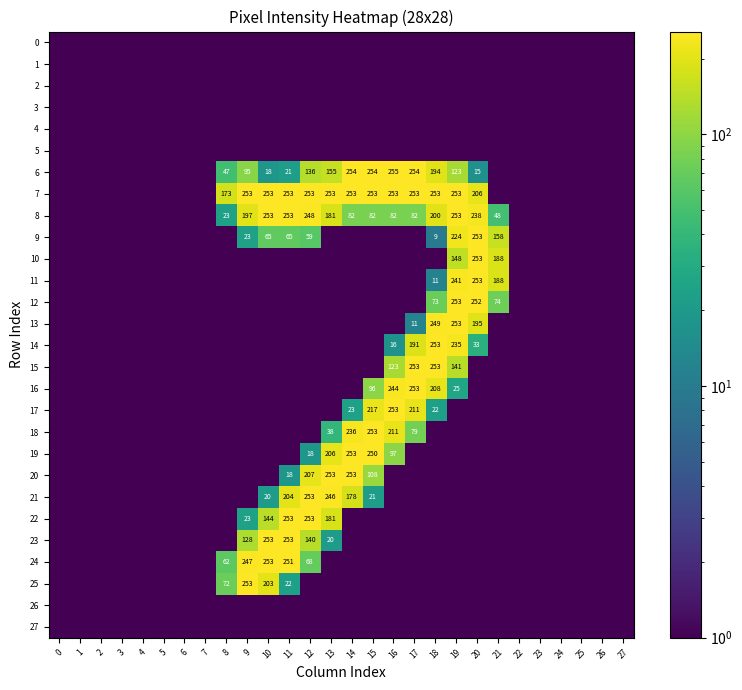

The 17 series shows 217 at 15. True or false?

True